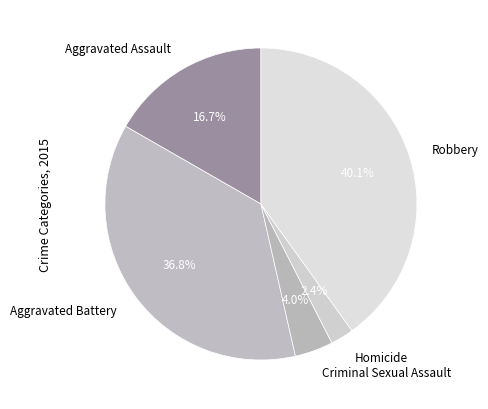

What is the ratio of the value at Criminal Sexual Assault to the value at Robbery?

0.1